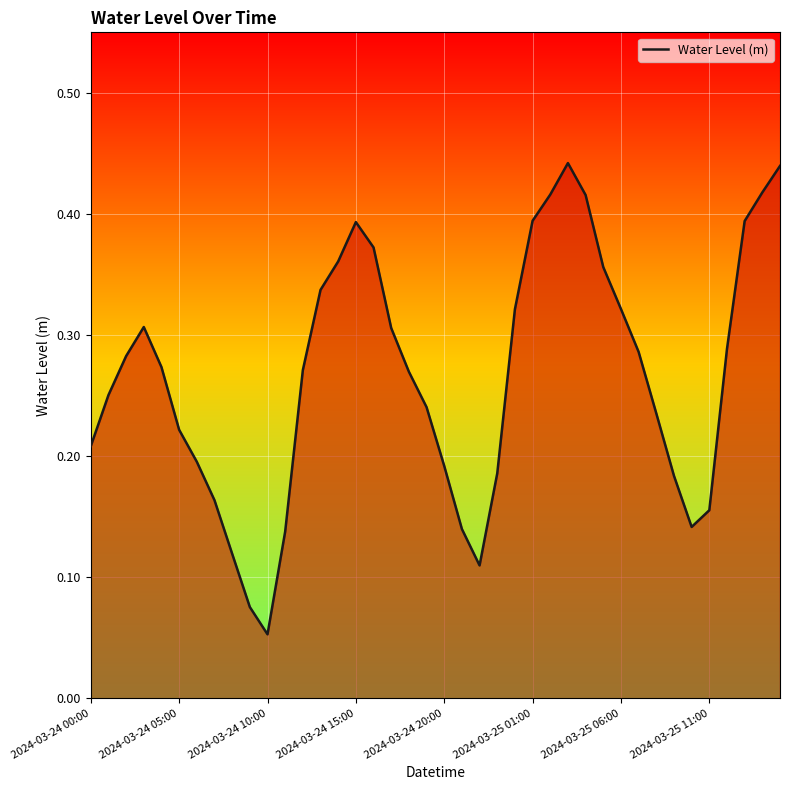

Where is the data nearest to the value 0?

2024-03-24 10:00